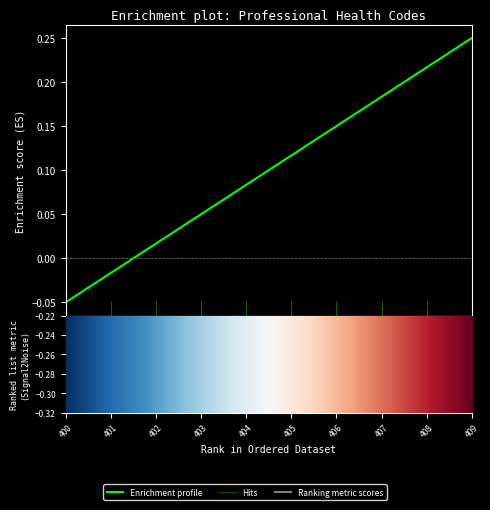

What is the sum of the values at 408 and 403?

0.3